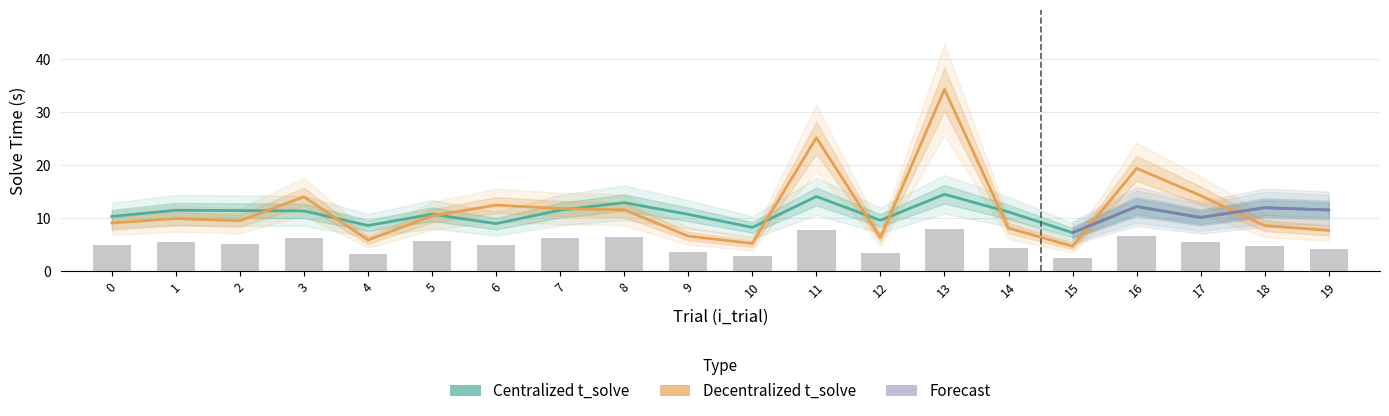

Which series has the largest range (max minus min)?

Decentralized t_solve